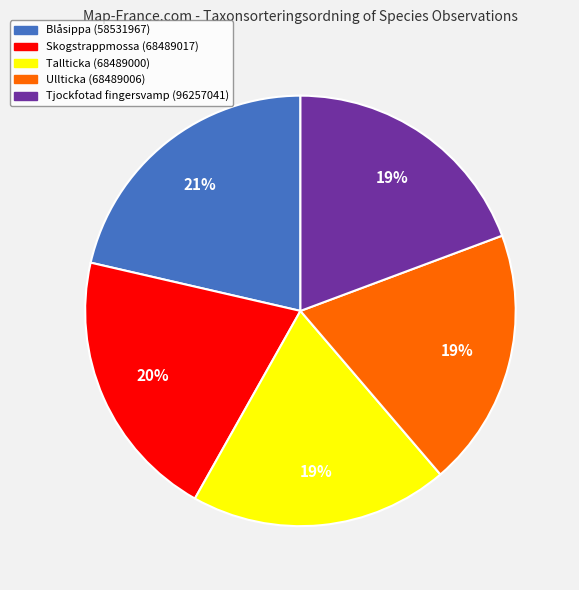

Between Tjockfotad fingersvamp (96257041) and Skogstrappmossa (68489017), which is larger?

Skogstrappmossa (68489017)